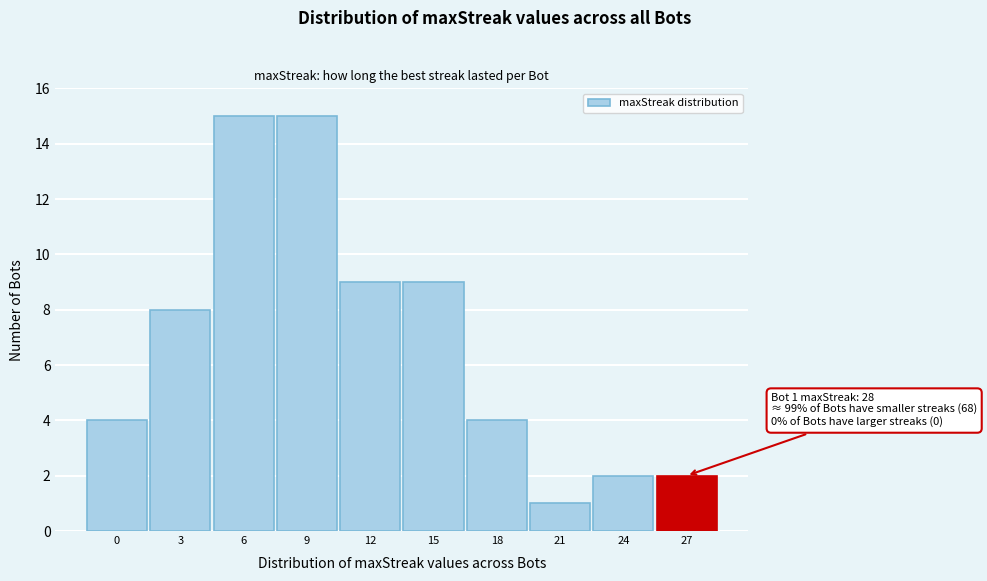

Reading left to right, what are all the values shown in this chart?

0=4	3=8	6=15	9=15	12=9	15=9	18=4	21=1	24=2	27=2